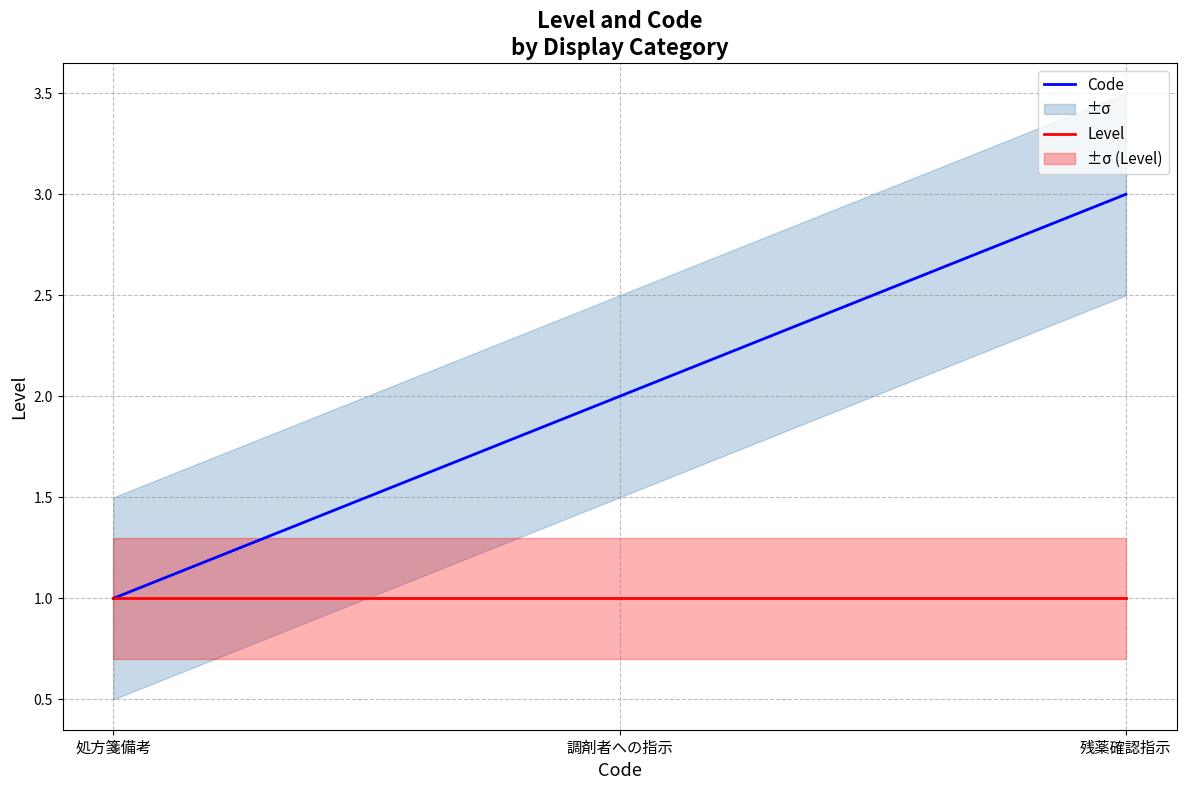

How many data points does each series have?

3